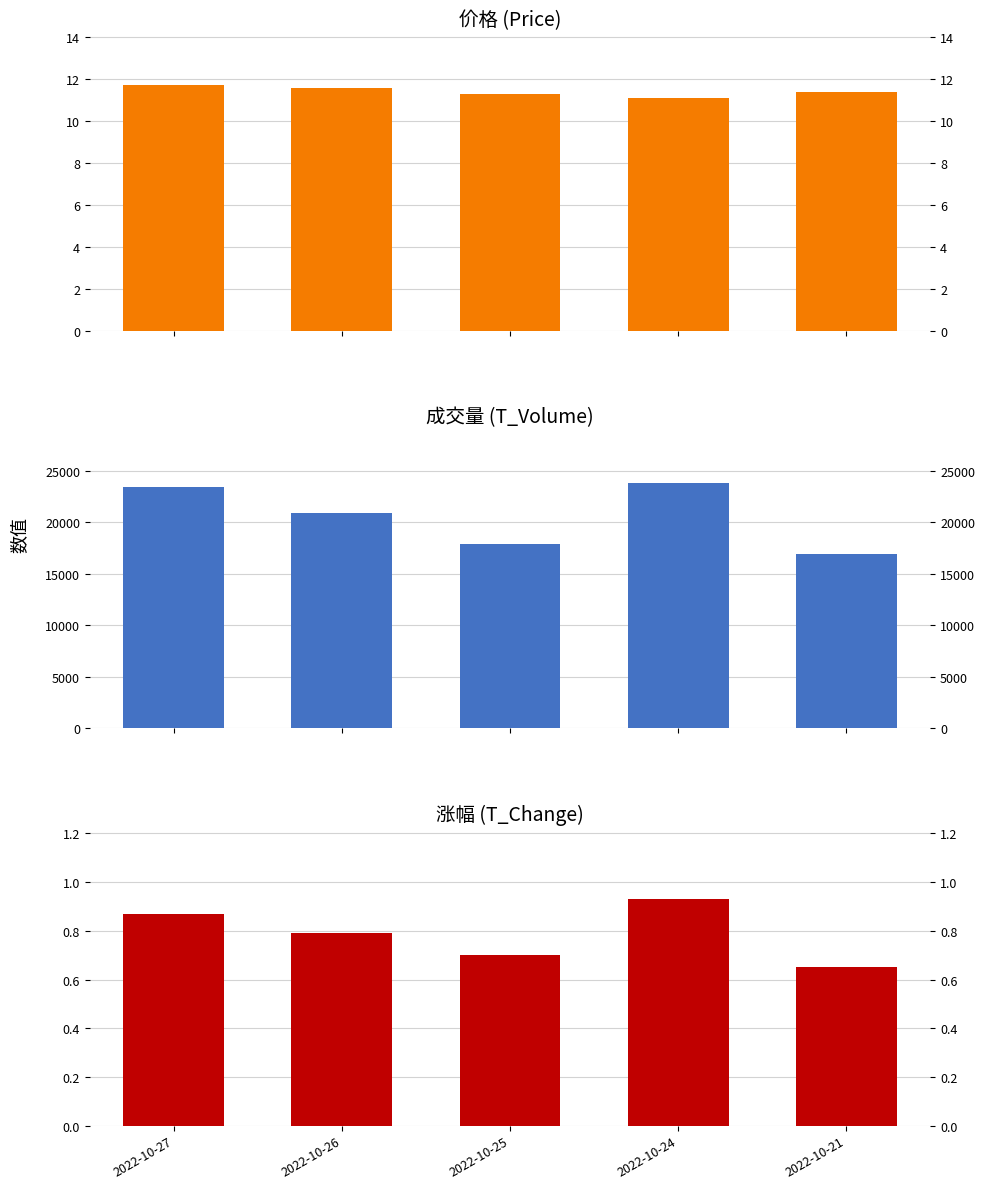

The value of t_volume at 2022-10-27 is 39733.5. True or false?

False